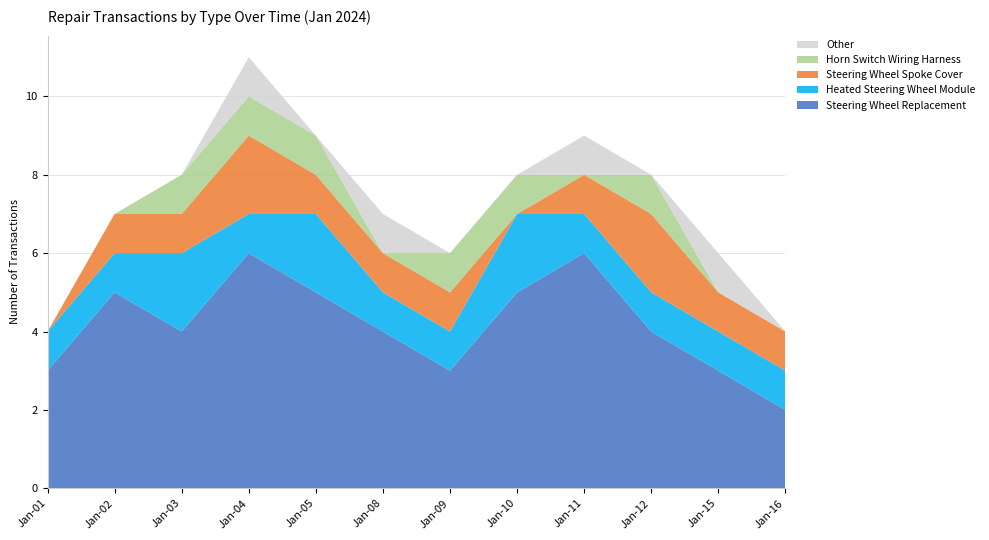

Reading left to right, list all the values displayed in this chart.

Steering Wheel Replacement: Jan-01=3	Jan-02=5	Jan-03=4	Jan-04=6	Jan-05=5	Jan-08=4	Jan-09=3	Jan-10=5	Jan-11=6	Jan-12=4	Jan-15=3	Jan-16=2
Heated Steering Wheel Module: Jan-01=1	Jan-02=1	Jan-03=2	Jan-04=1	Jan-05=2	Jan-08=1	Jan-09=1	Jan-10=2	Jan-11=1	Jan-12=1	Jan-15=1	Jan-16=1
Steering Wheel Spoke Cover: Jan-01=0	Jan-02=1	Jan-03=1	Jan-04=2	Jan-05=1	Jan-08=1	Jan-09=1	Jan-10=0	Jan-11=1	Jan-12=2	Jan-15=1	Jan-16=1
Horn Switch Wiring Harness: Jan-01=0	Jan-02=0	Jan-03=1	Jan-04=1	Jan-05=1	Jan-08=0	Jan-09=1	Jan-10=1	Jan-11=0	Jan-12=1	Jan-15=0	Jan-16=0
Other: Jan-01=0	Jan-02=0	Jan-03=0	Jan-04=1	Jan-05=0	Jan-08=1	Jan-09=0	Jan-10=0	Jan-11=1	Jan-12=0	Jan-15=1	Jan-16=0